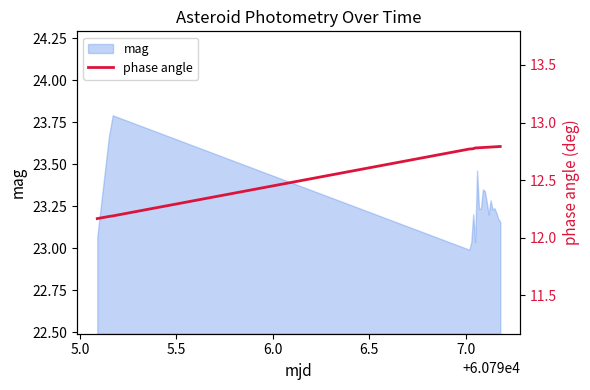

What is the label of the 2nd point from the left?

5.0